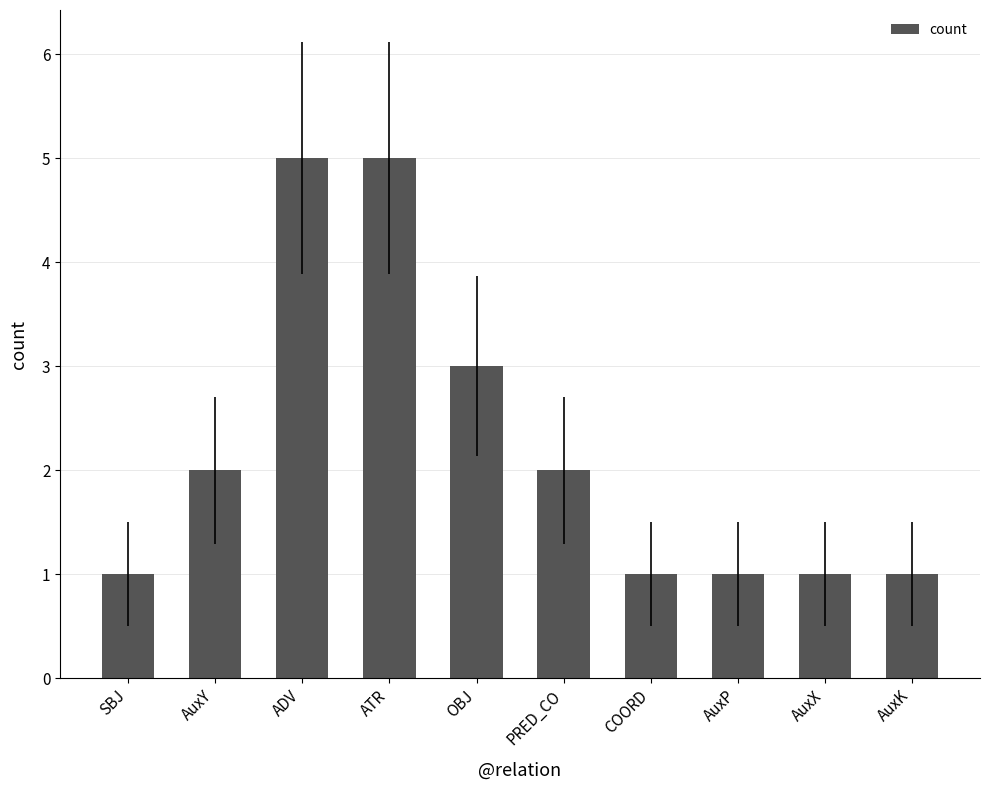

What is the ratio of the value at AuxP to the value at AuxX?

1.0